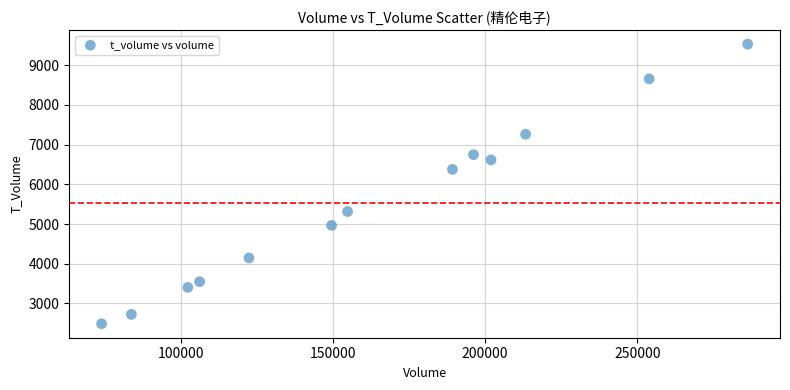

What is the range of Y values (max minus min)?

7043